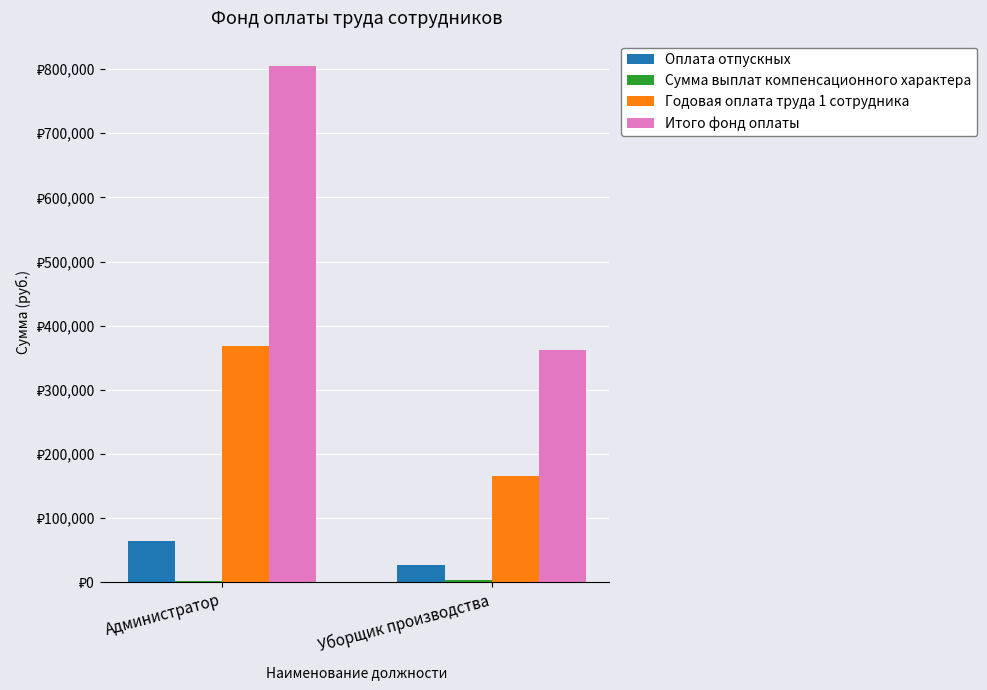

Read the Оплата отпускных value at Администратор.

65000